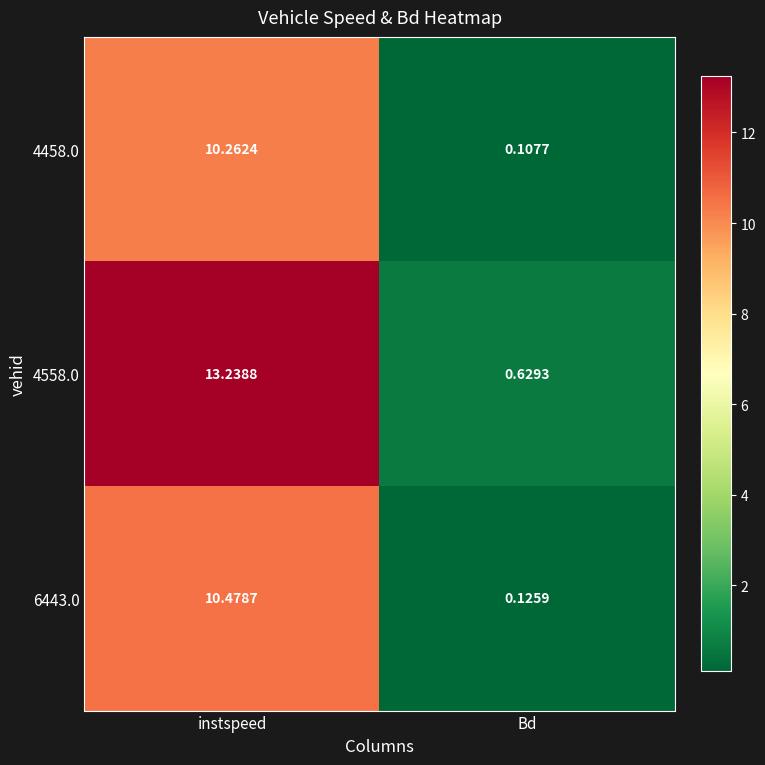

How many series are shown in this chart?

3